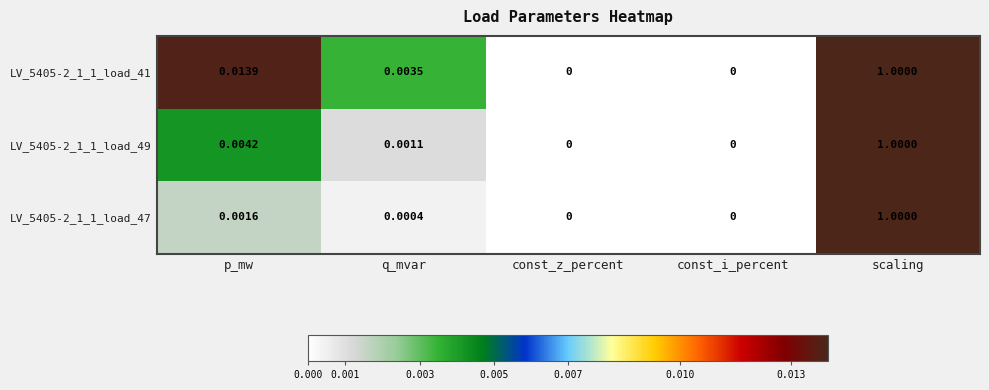

At which category is the sum across all series the highest?

scaling